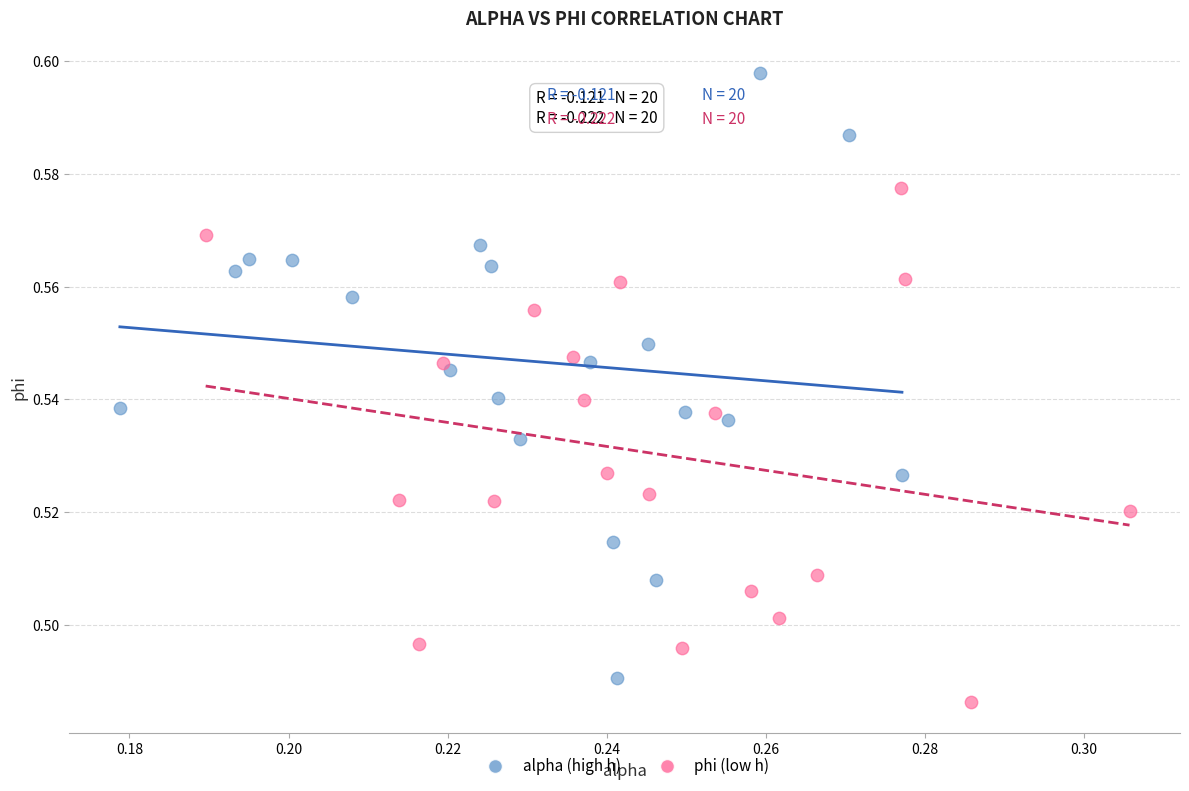

Which series has the largest Y range (max minus min)?

alpha (high h)